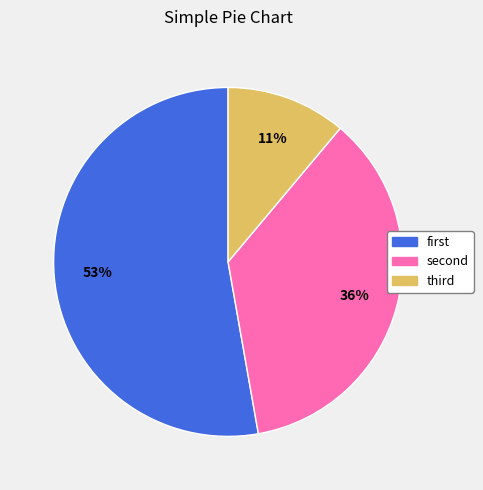

Count the number of slices in the pie.

3